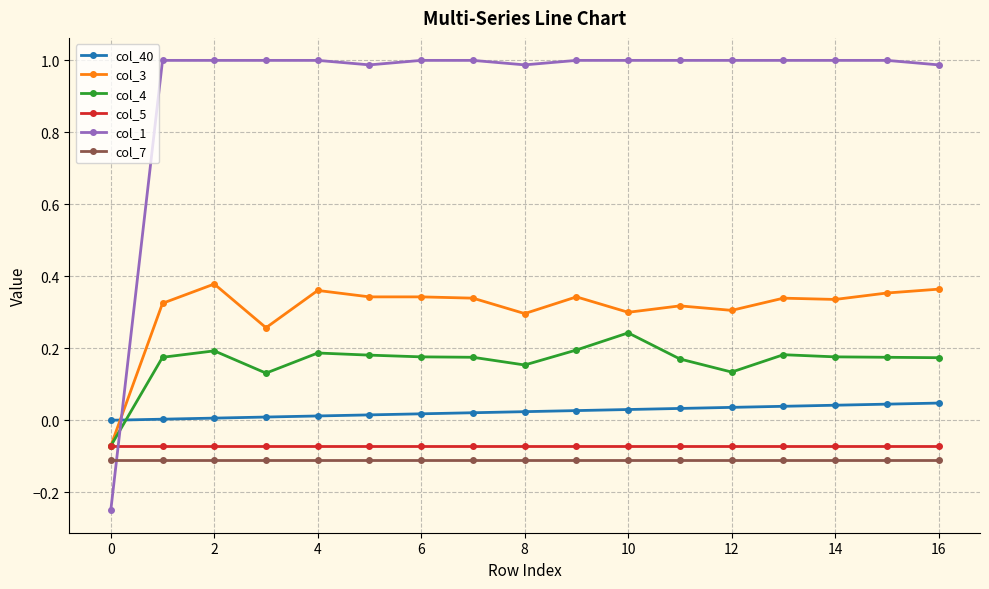

What is the greatest value displayed?

1.0